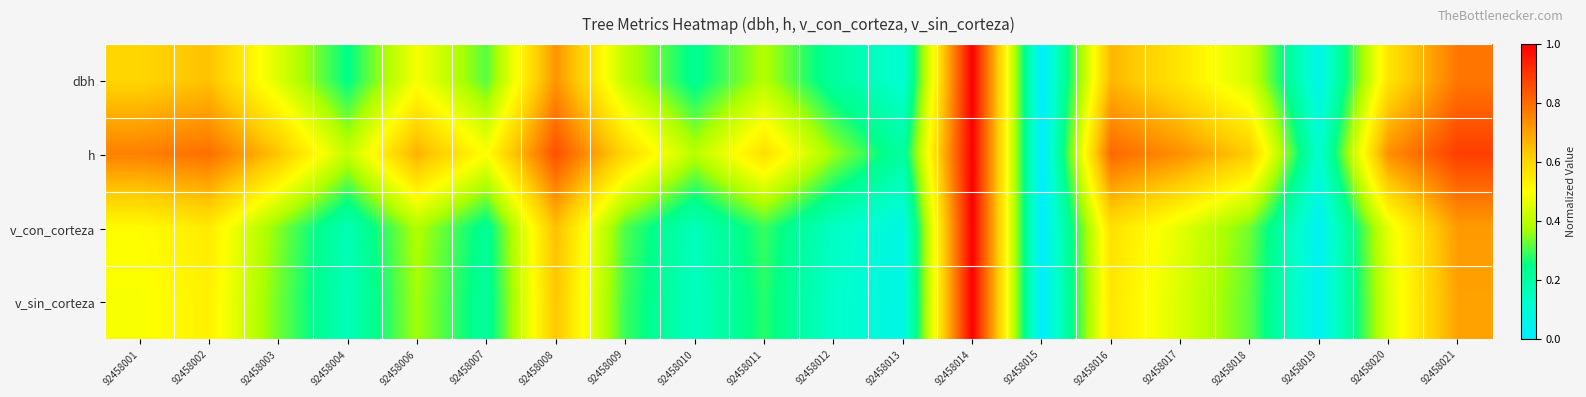

What is the total value across all series at 92458001?

2.4